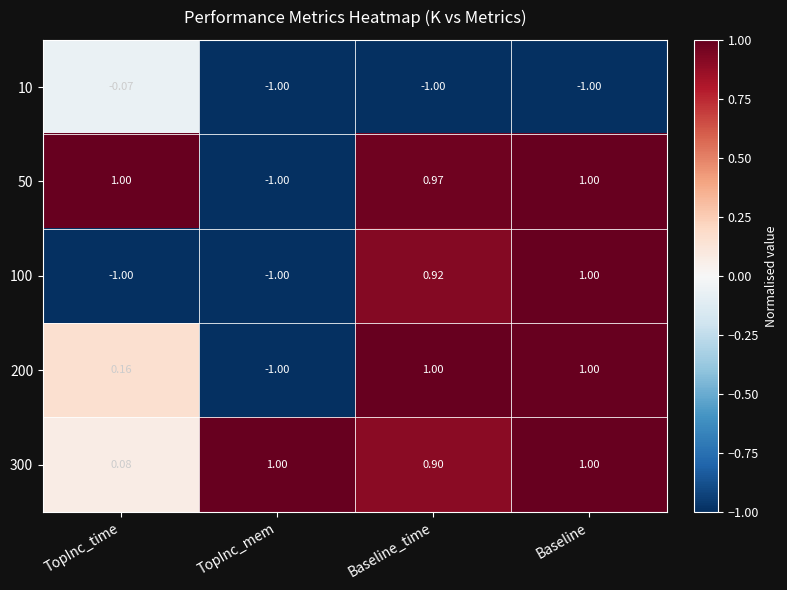

At which label does 100 reach its peak?

Baseline